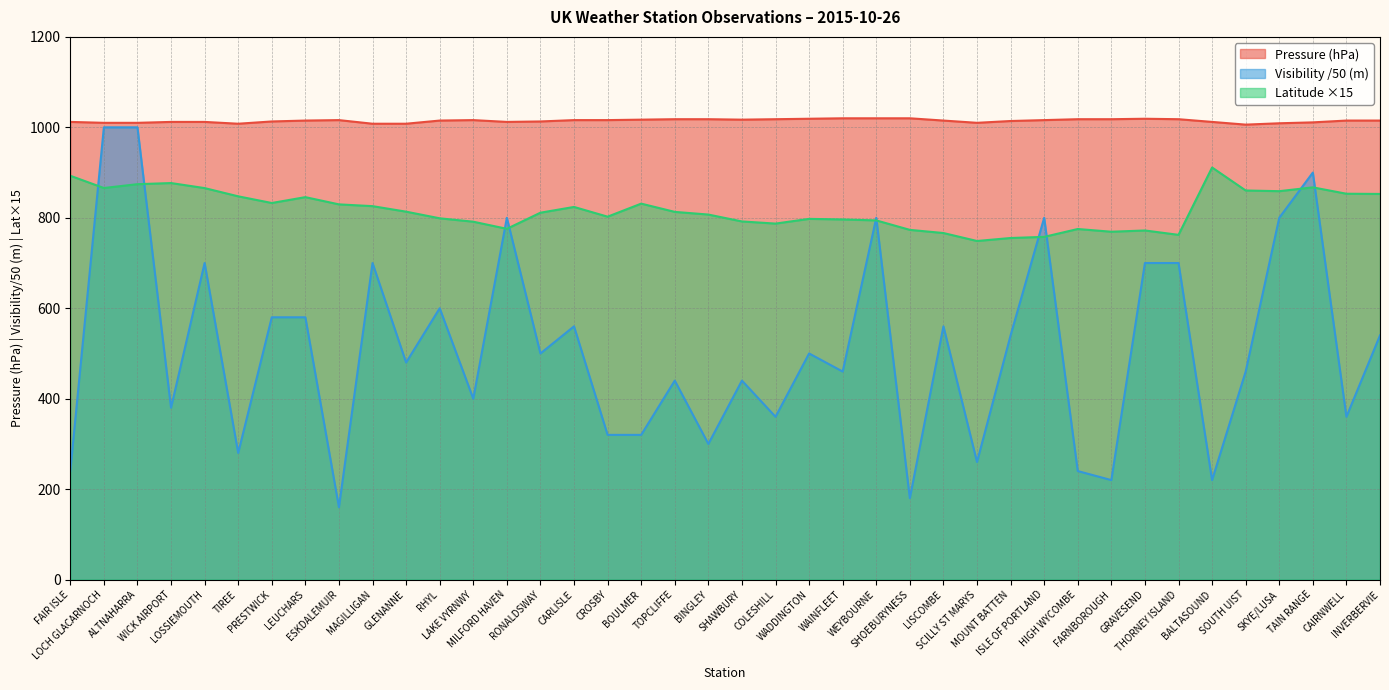

True or false: Latitude has more than 0 interior local peaks.

True